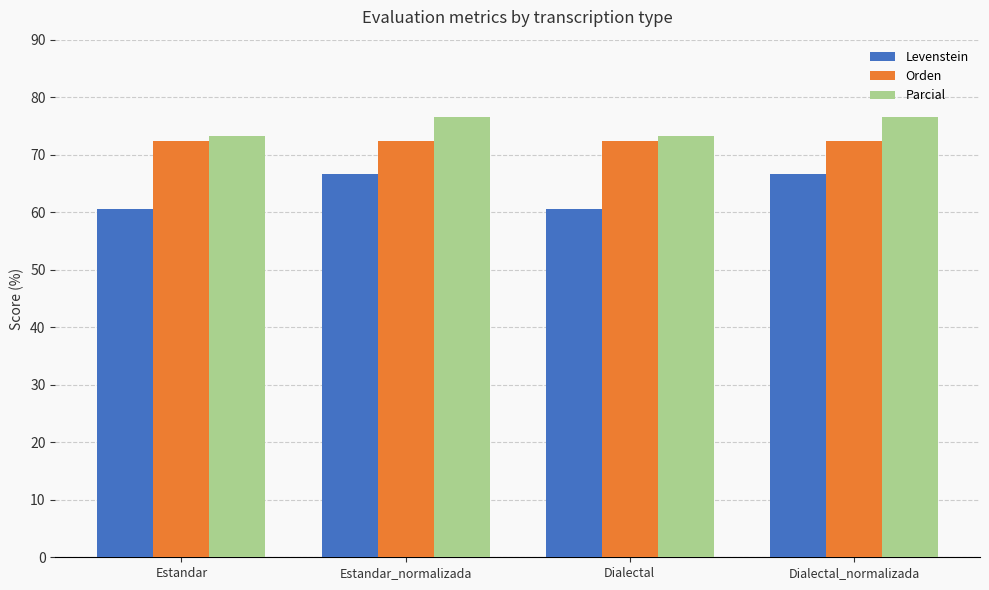

Reading right to left, transcribe all the data shown in this chart.

Levenstein: Dialectal_normalizada=66.7	Dialectal=60.5	Estandar_normalizada=66.7	Estandar=60.5
Orden: Dialectal_normalizada=72.5	Dialectal=72.5	Estandar_normalizada=72.5	Estandar=72.5
Parcial: Dialectal_normalizada=76.5	Dialectal=73.2	Estandar_normalizada=76.5	Estandar=73.2